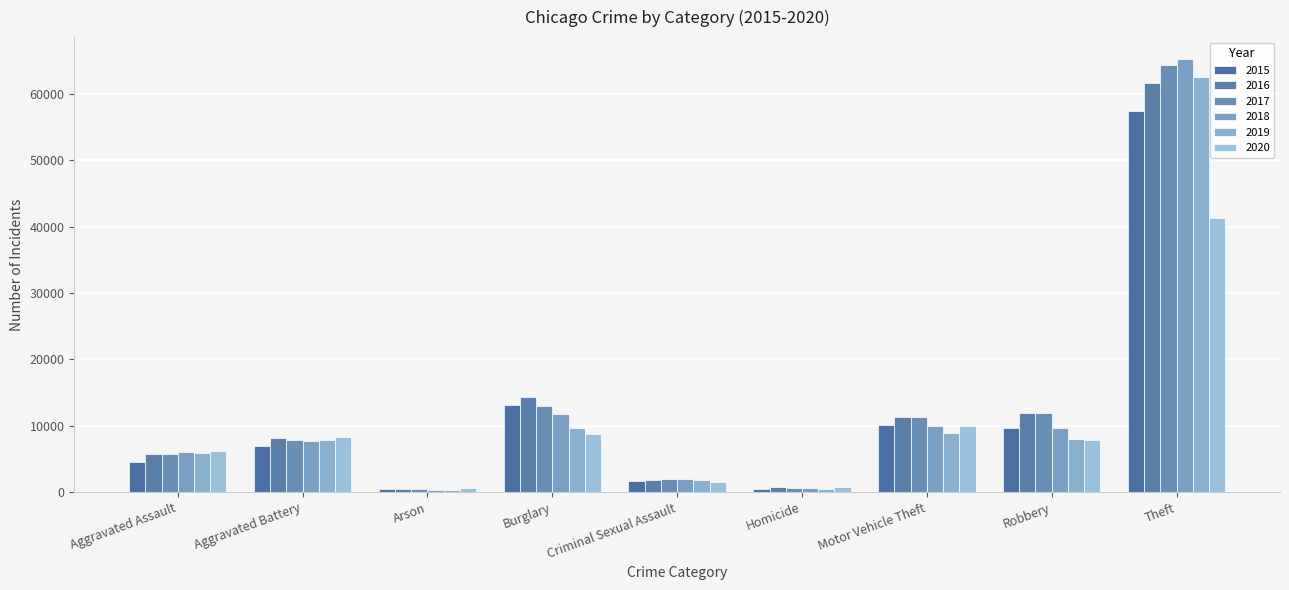

What is the lowest value of the 2020 series?

588